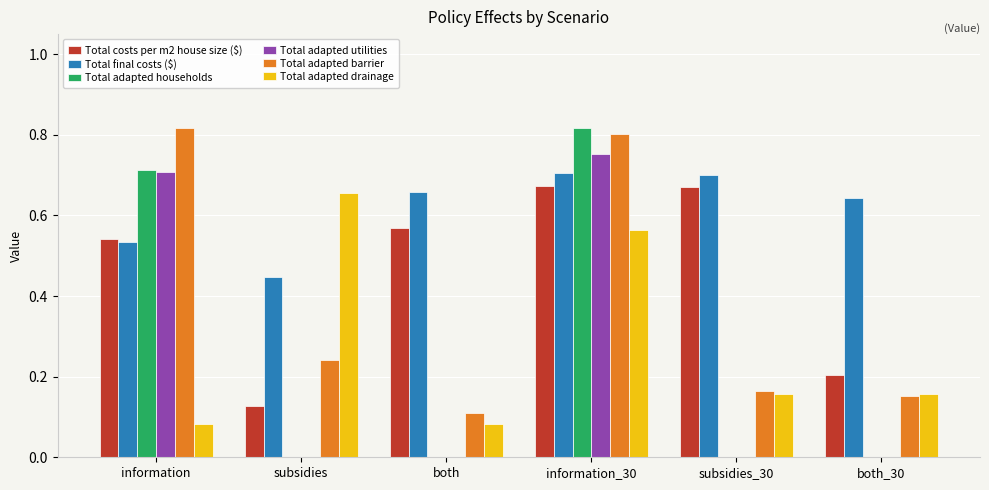

Which series has the largest range (max minus min)?

Total adapted households